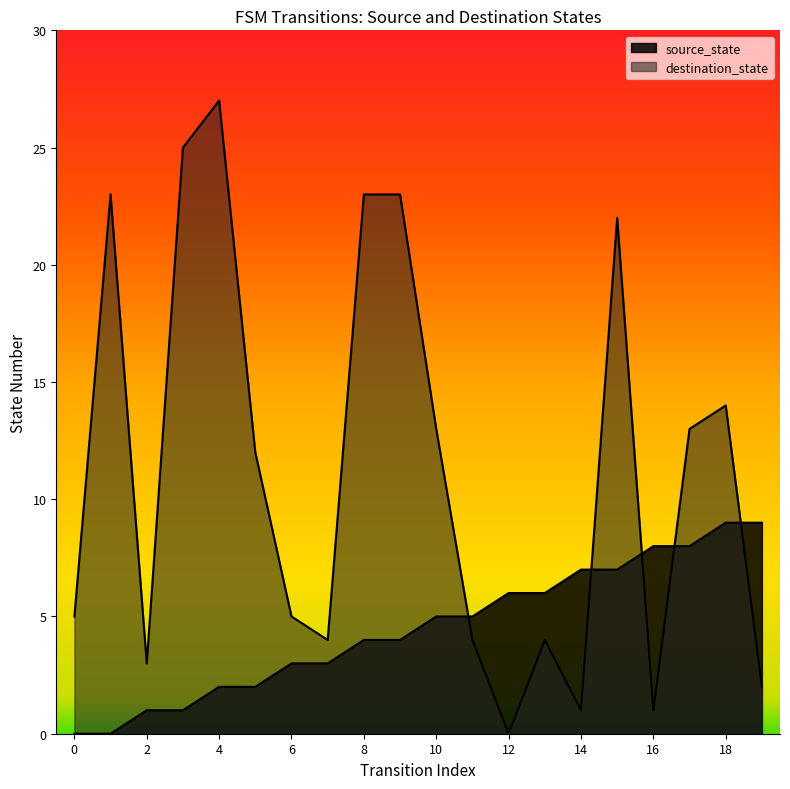

Which series ends up on top after the final intersection of destination_state and source_state?

source_state